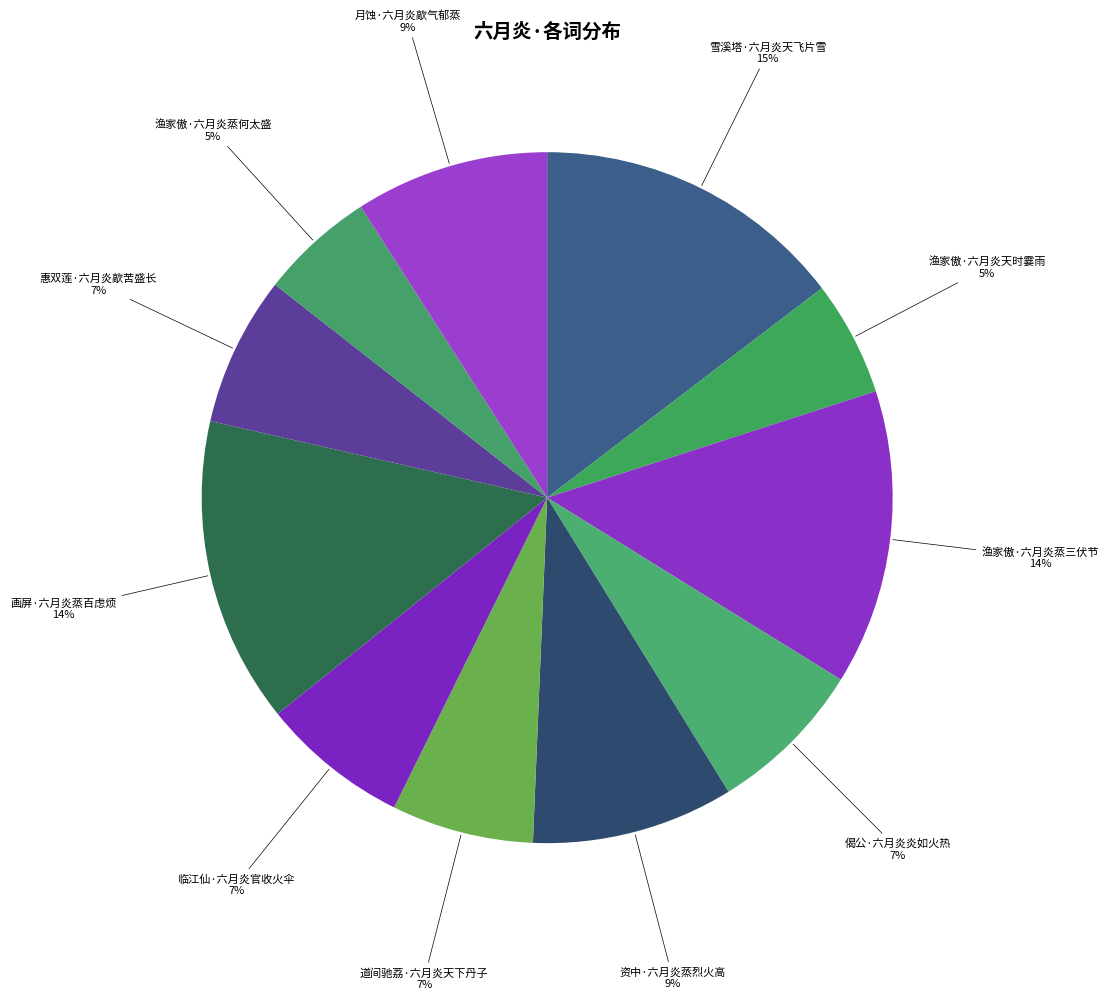

How many slices are in this pie chart?

11